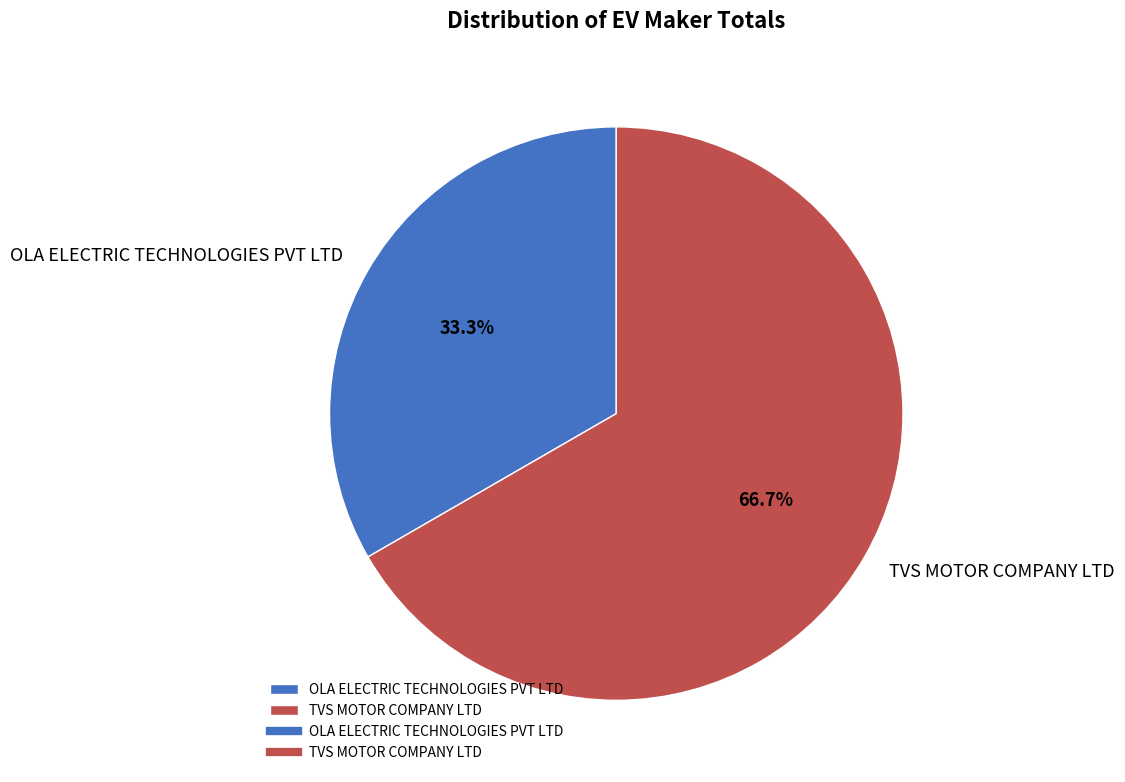

What portion of the pie excludes TVS MOTOR COMPANY LTD?

33.3%